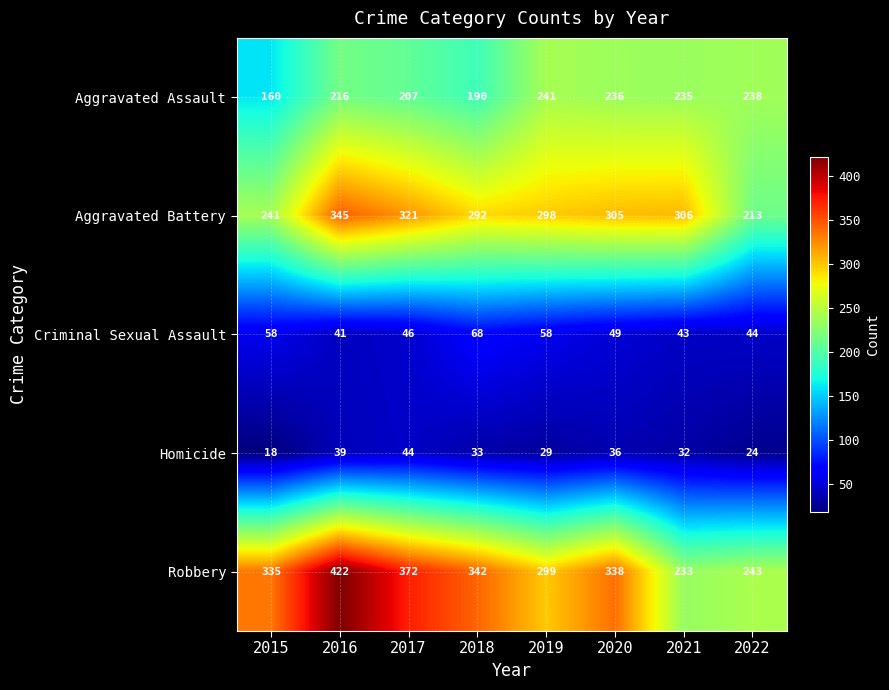

What is the difference between the Homicide values at 2018 and 2016?

6